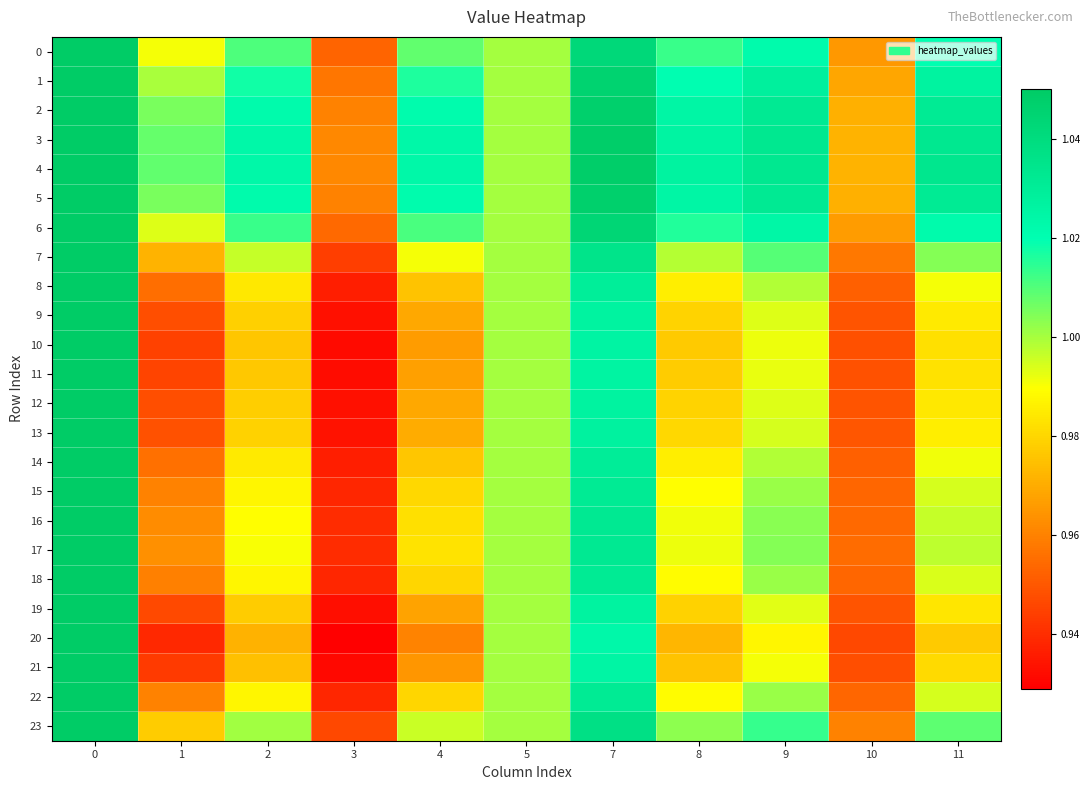

Which series changed the most between 2 and 9?

row_20